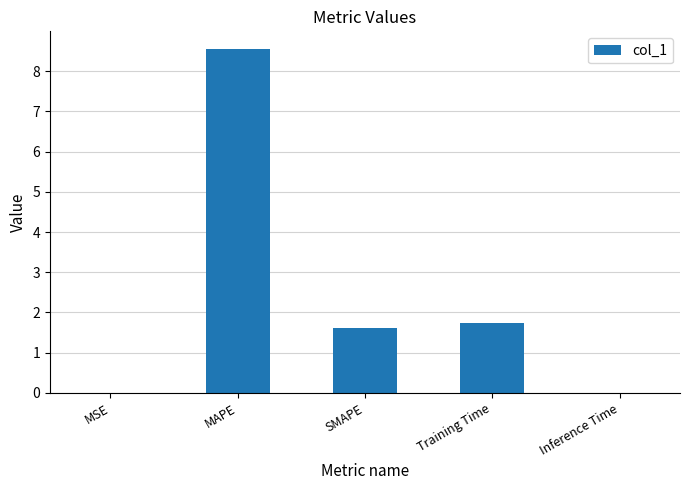

The value at MAPE is 5.5. True or false?

False